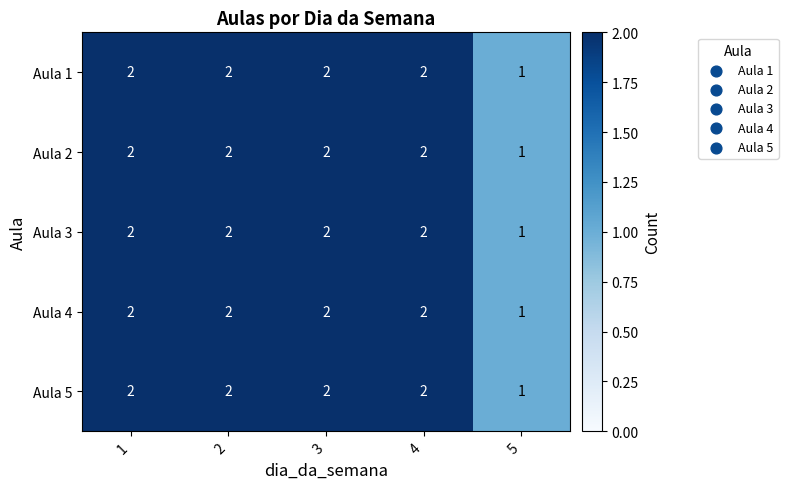

True or false: Aula 3 has a value of 2 at 2.

True